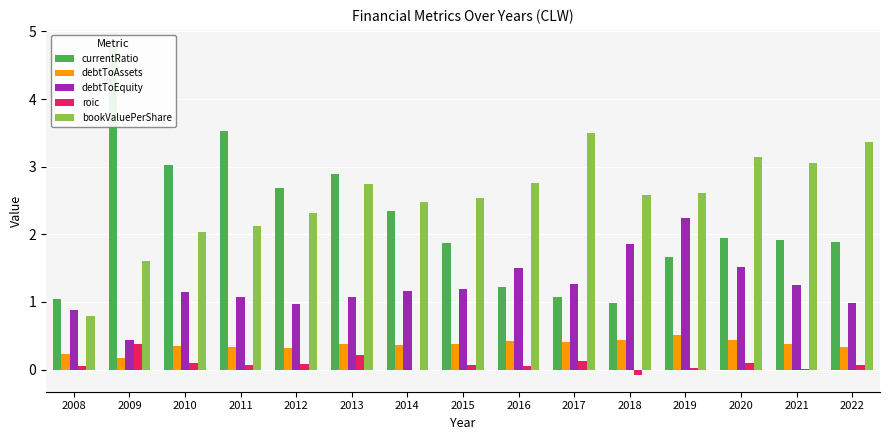

What is the difference between the maximum and minimum values in the roic series?

0.5